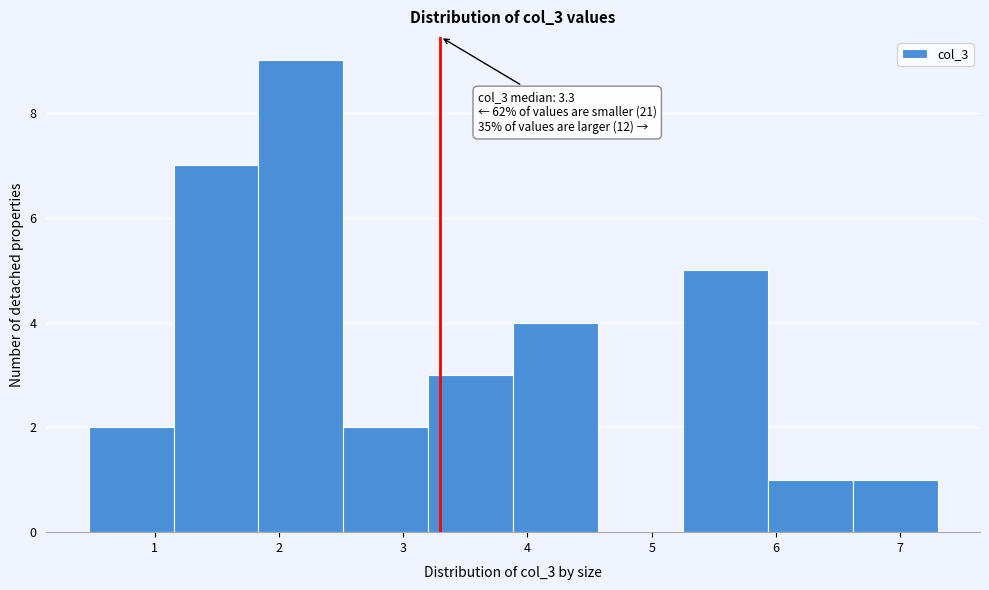

Over which range of the x-axis is the bar tallest?

1.8 to 2.5